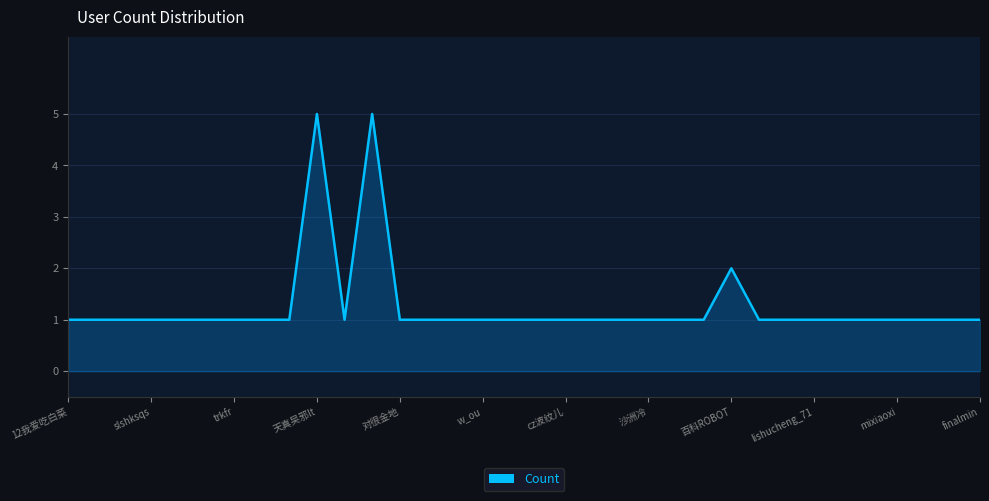

How many lines are shown in the chart?

1